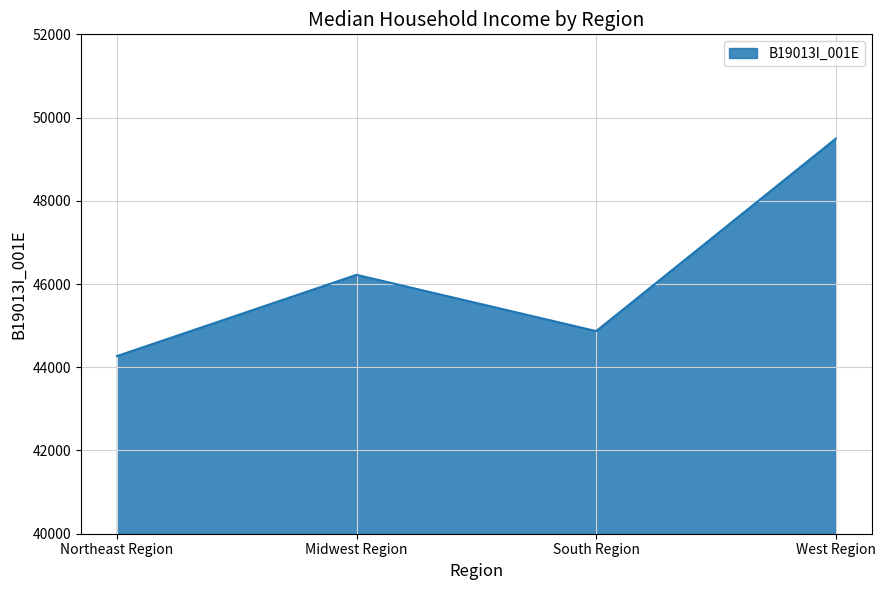

Where is the first local maximum?

Midwest Region